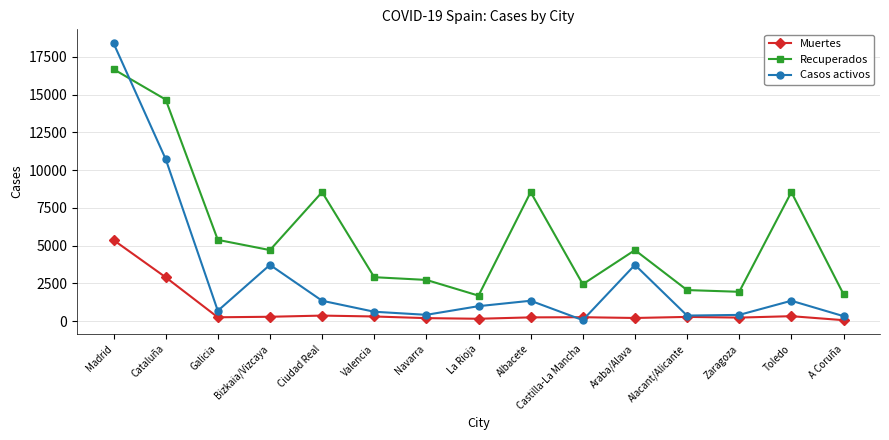

Which series has the largest total across all categories?

Recuperados